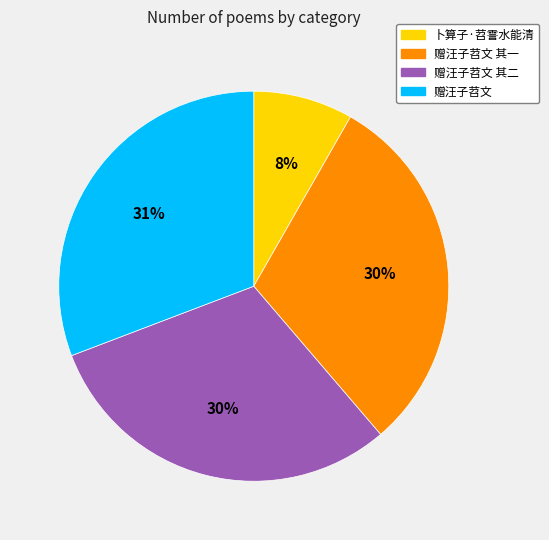

To the nearest percent, what portion does 赠汪子苕文 其一 represent?

30%